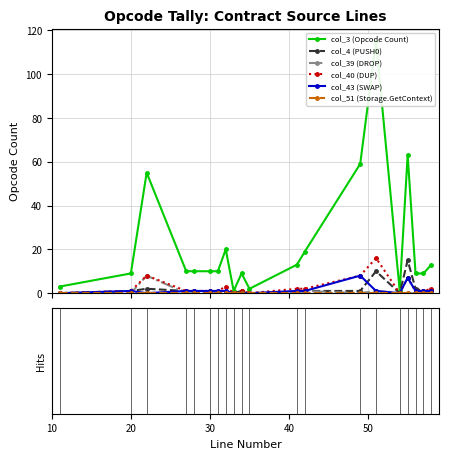

True or false: col_39 (DROP) has more than 1 points higher than both neighbors.

True